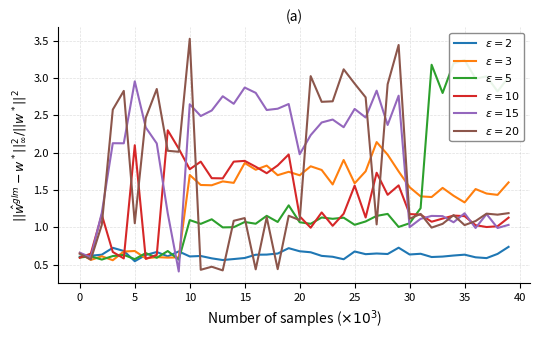

Count the number of categories in the chart.

40